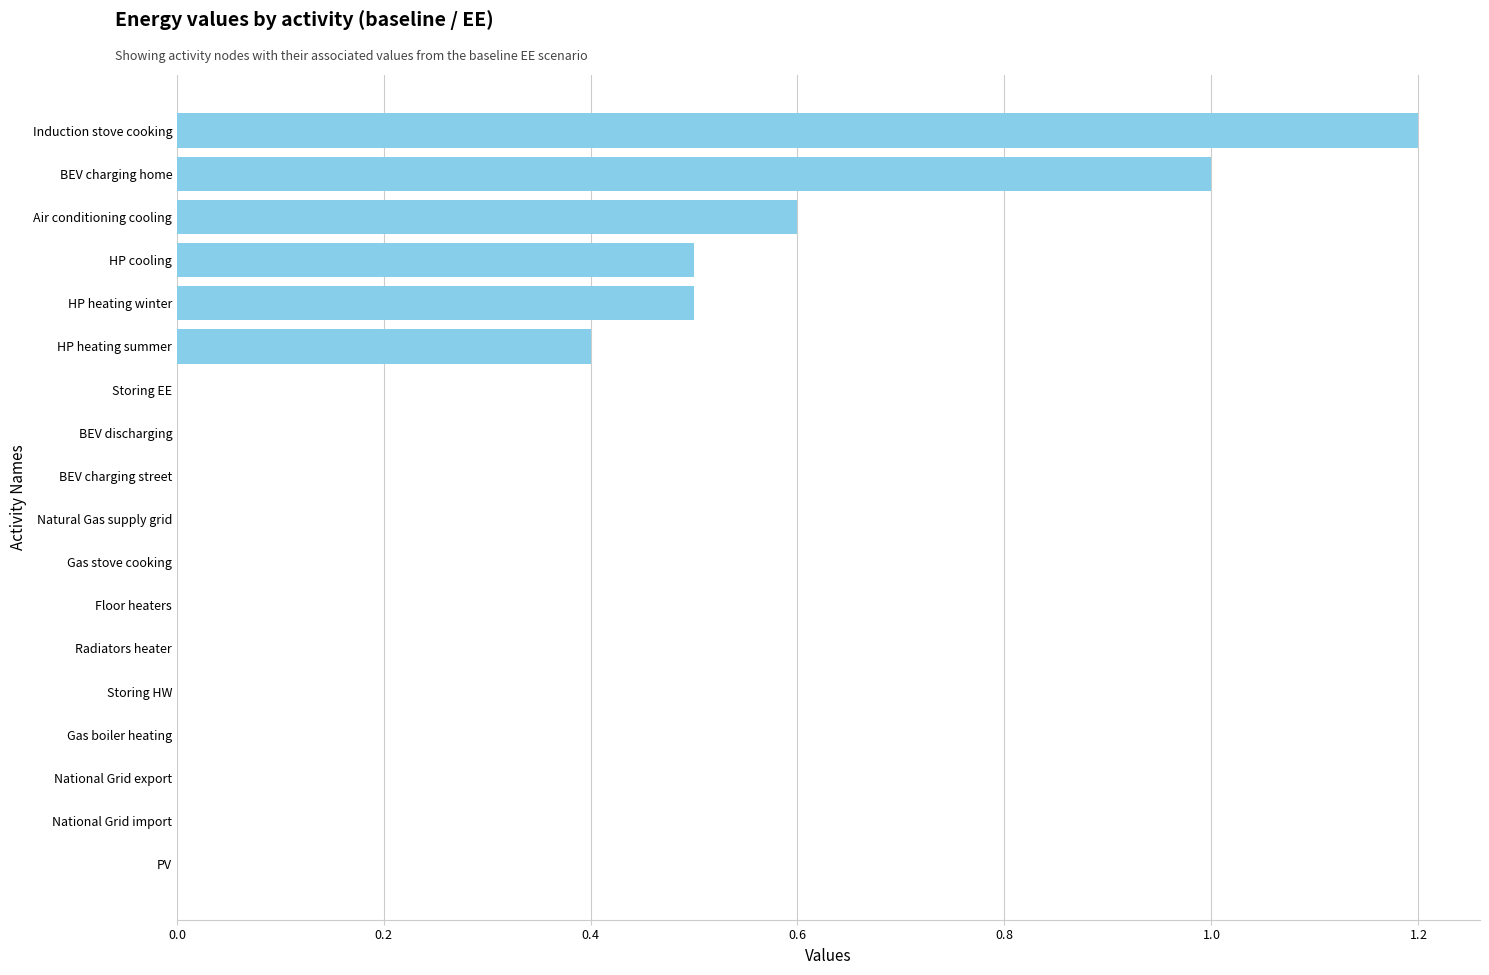

Count the number of values greater than 0.

7